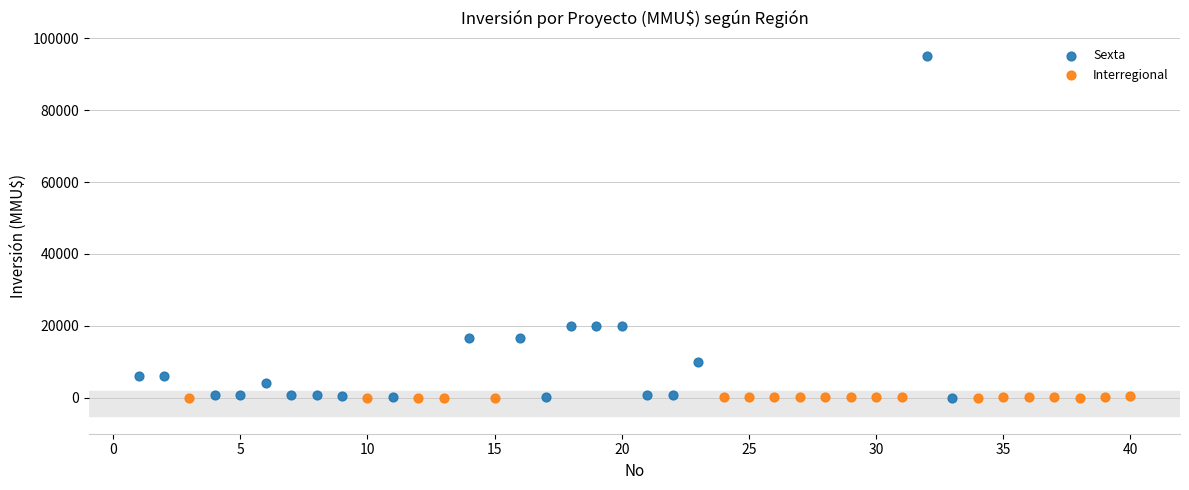

Which series has the largest Y range (max minus min)?

Sexta